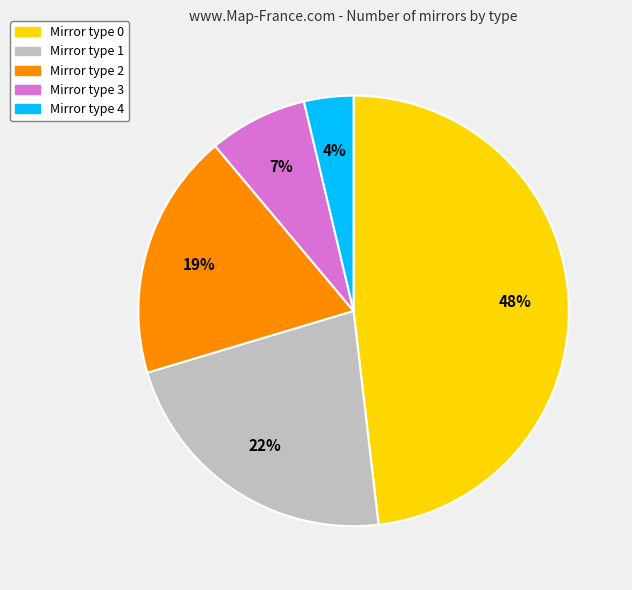

How many segments does this pie chart have?

5